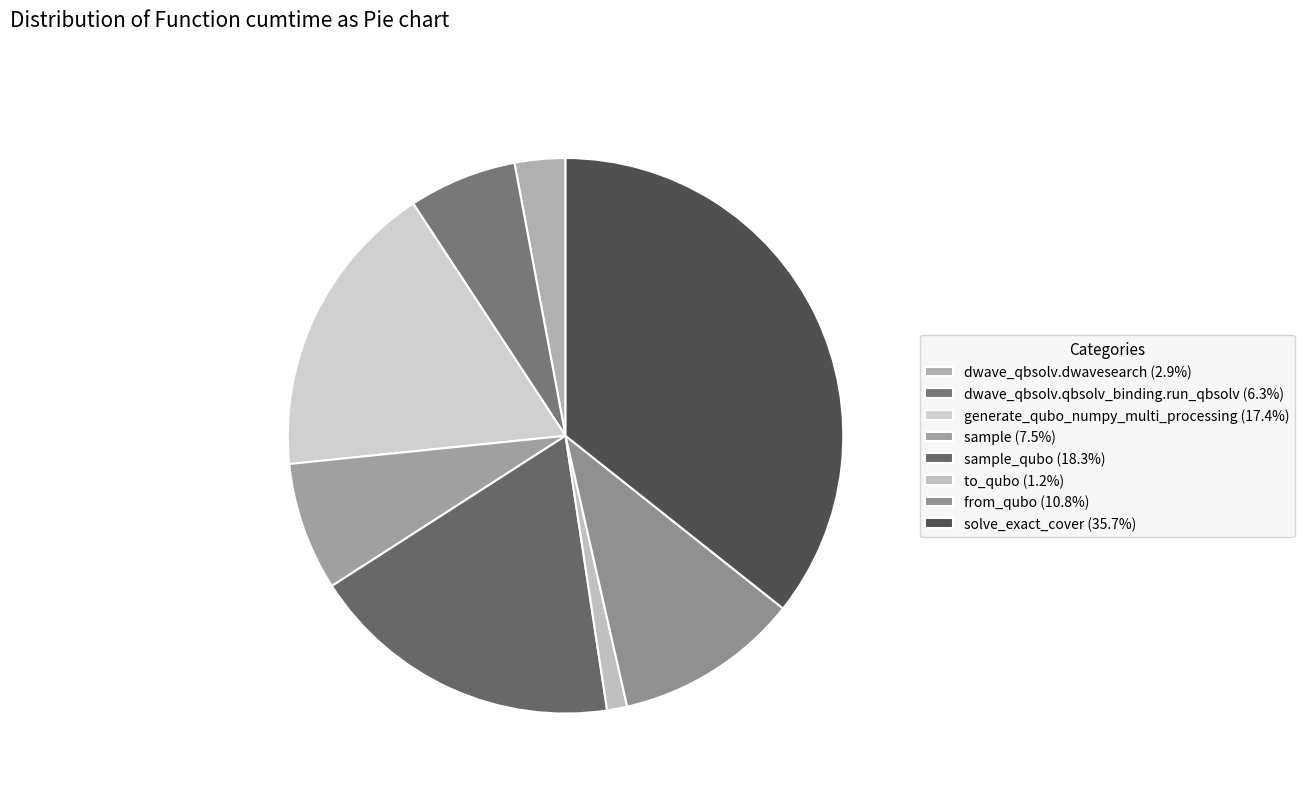

To the nearest percent, what is the average slice percentage?

12%